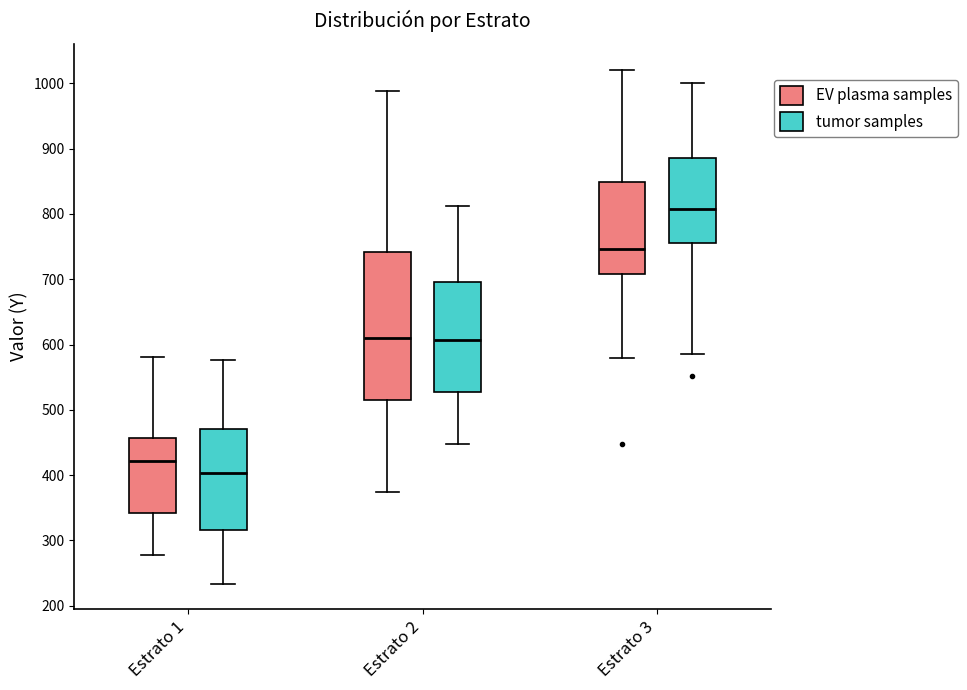

Reading left to right, transcribe this box plot: for each box, give where its median line is, the range the box spans, and where its two whiskers end, as read against the y-axis. The values are not printed on the chart, so give them approximately, as read against the axis.

Estrato 1 (EV plasma samples): median 420, box 340 to 460, whiskers 280 to 580
Estrato 1 (tumor samples): median 400, box 320 to 470, whiskers 230 to 580
Estrato 2 (EV plasma samples): median 610, box 520 to 740, whiskers 370 to 990
Estrato 2 (tumor samples): median 610, box 530 to 700, whiskers 450 to 810
Estrato 3 (EV plasma samples): median 750, box 710 to 850, whiskers 580 to 1020
Estrato 3 (tumor samples): median 810, box 760 to 890, whiskers 590 to 1000